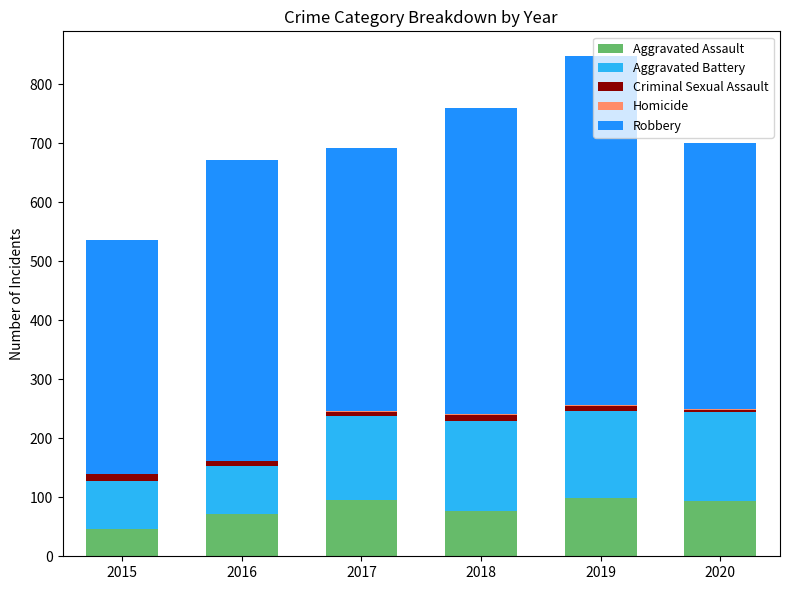

Does the chart contain stacked bars?

Yes